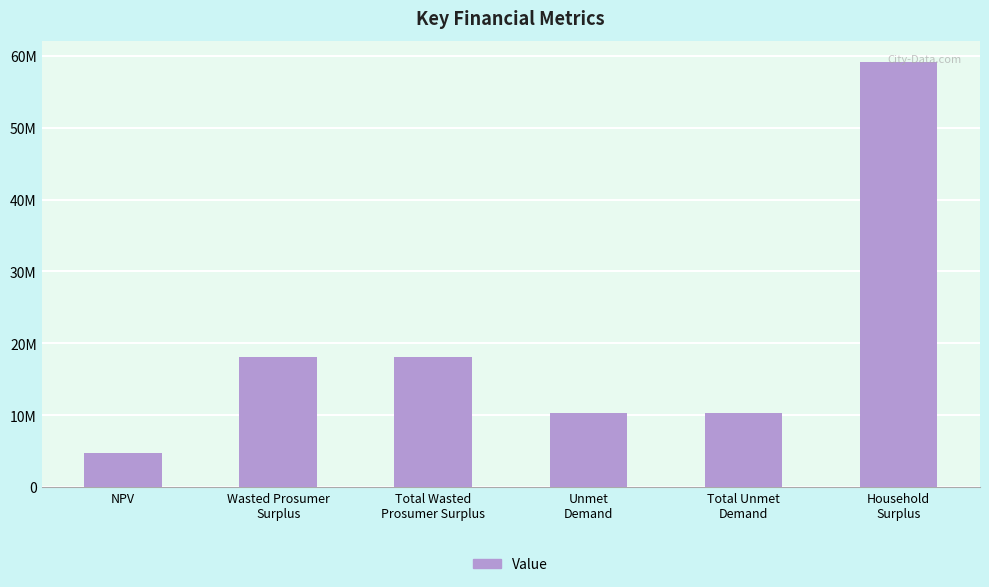

What is the difference between the second highest and minimum values?

13317816.8